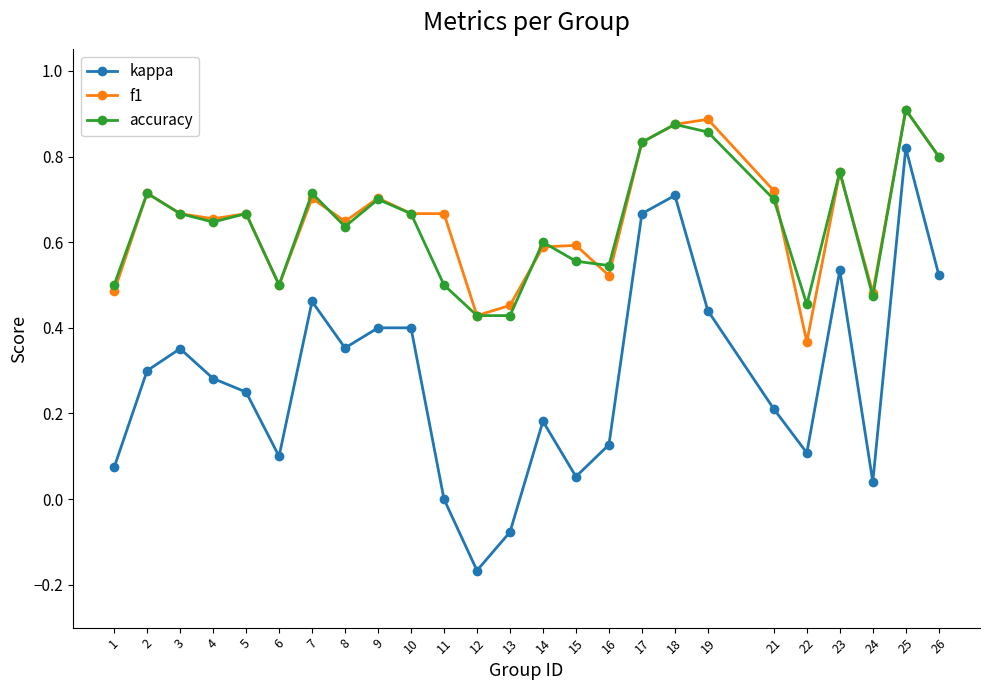

At which label does accuracy reach its peak?

25